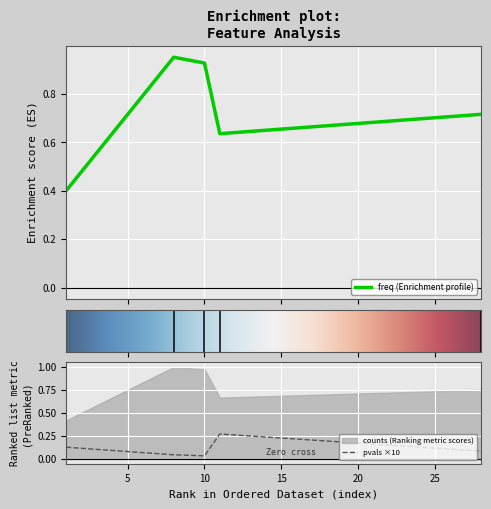

True or false: pvals and counts intersect in this chart.

False